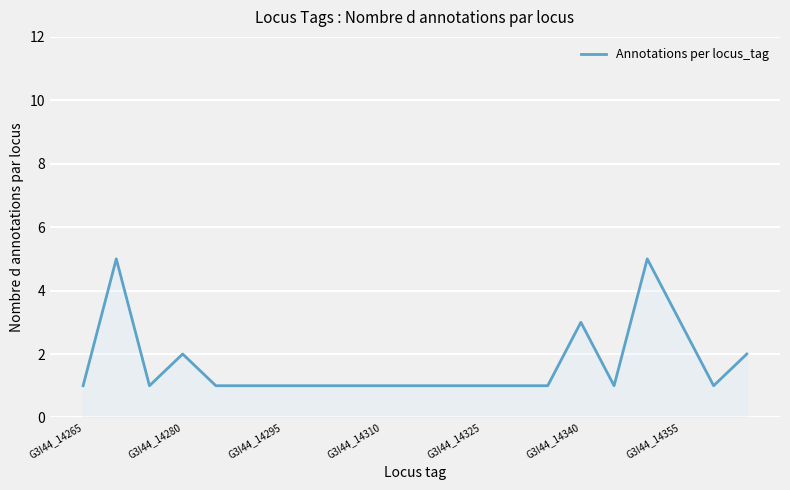

Count the values in the range 1 to 2.

17